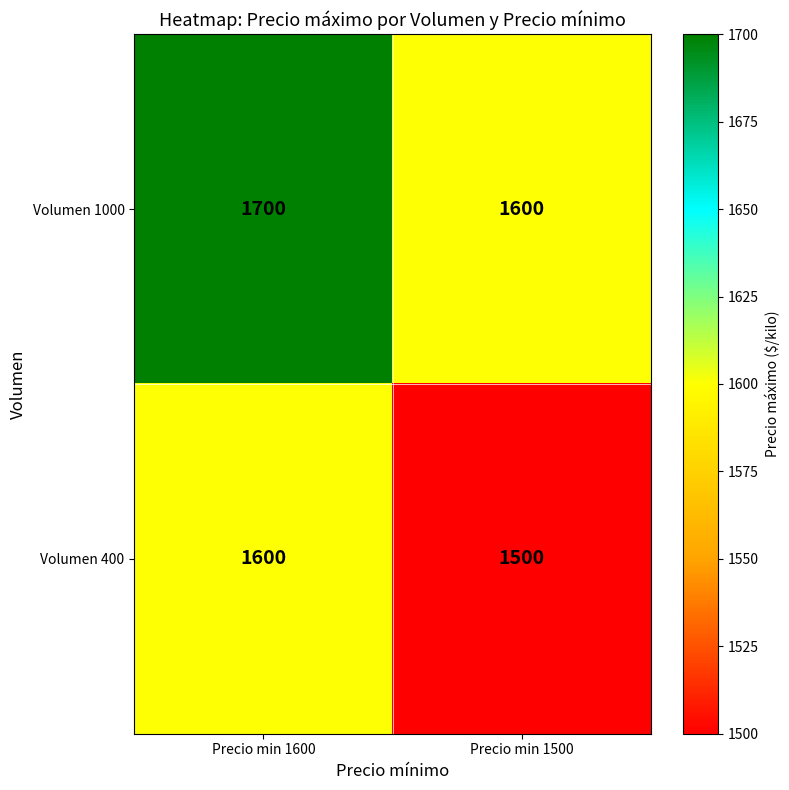

What is the total value across all series at Precio min 1500?

3100